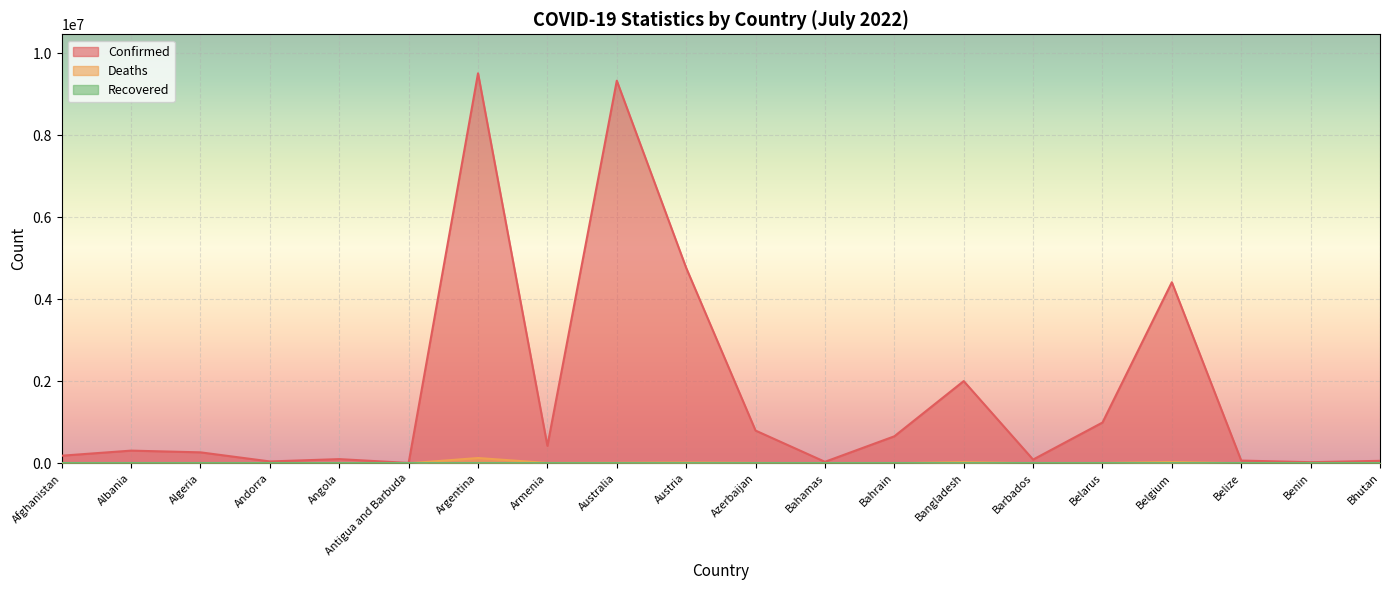

What position from the right is Bangladesh?

7